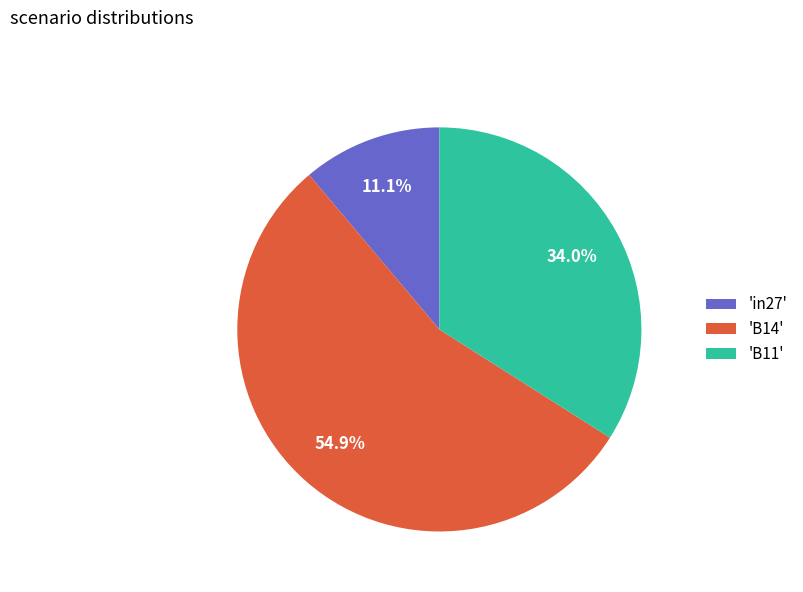

What is the largest slice in the pie chart?

'B14'